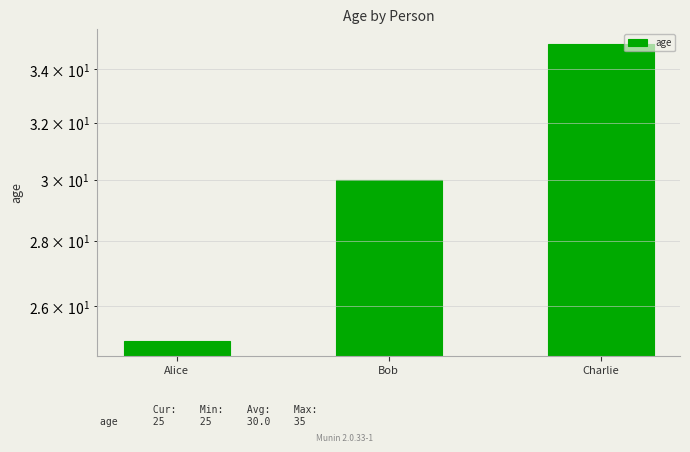

How many bars are there in total?

3